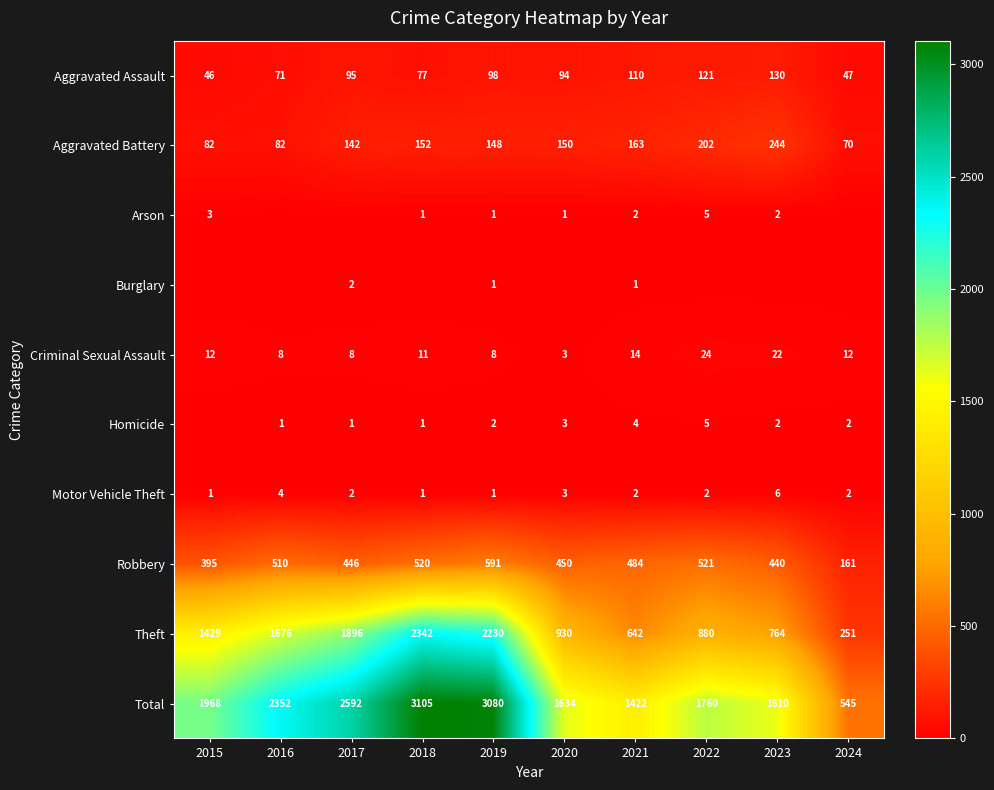

Is it true that Total equals 1422 at 2021?

True